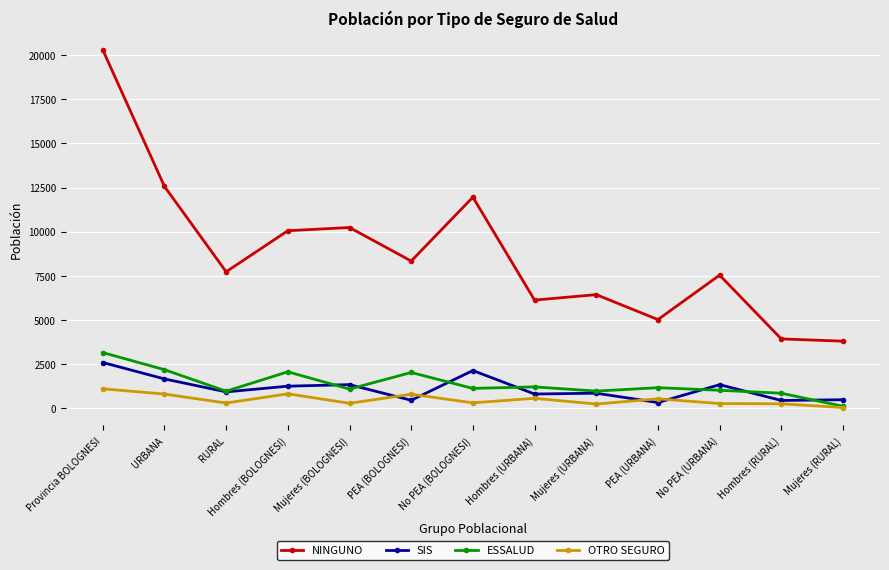

How many distinct data groups are displayed?

4